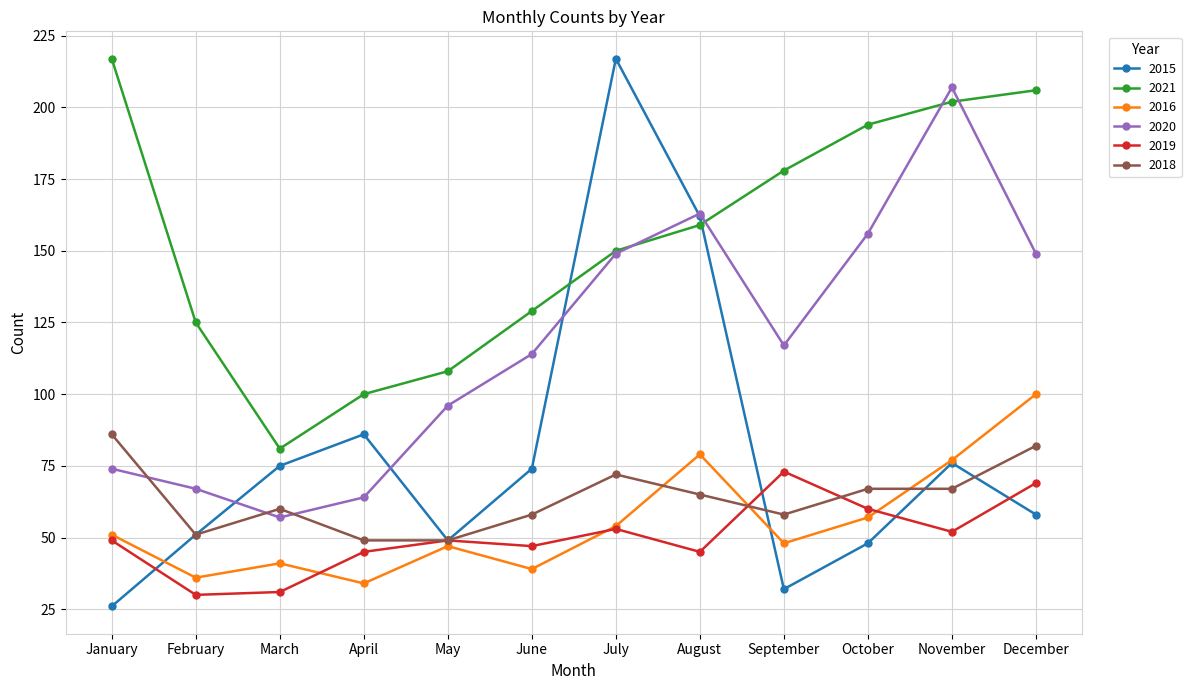

After their last crossing, which series has the higher values: 2015 or 2020?

2020